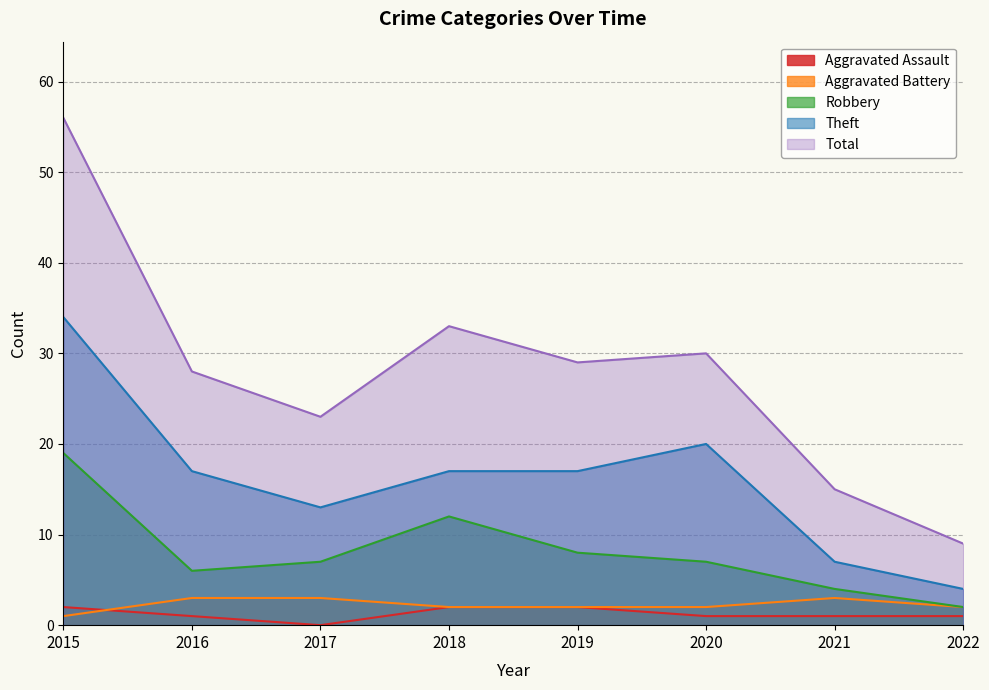

True or false: Theft and Robbery intersect in this chart.

False